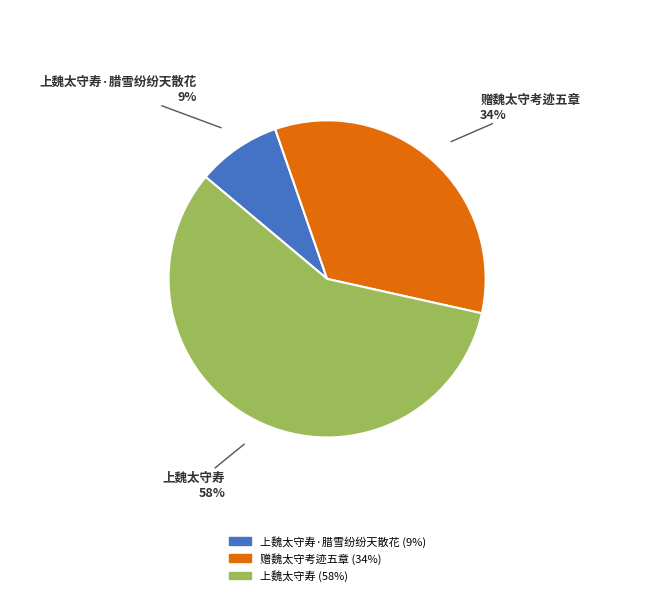

To the nearest percent, what is the average slice percentage?

33%